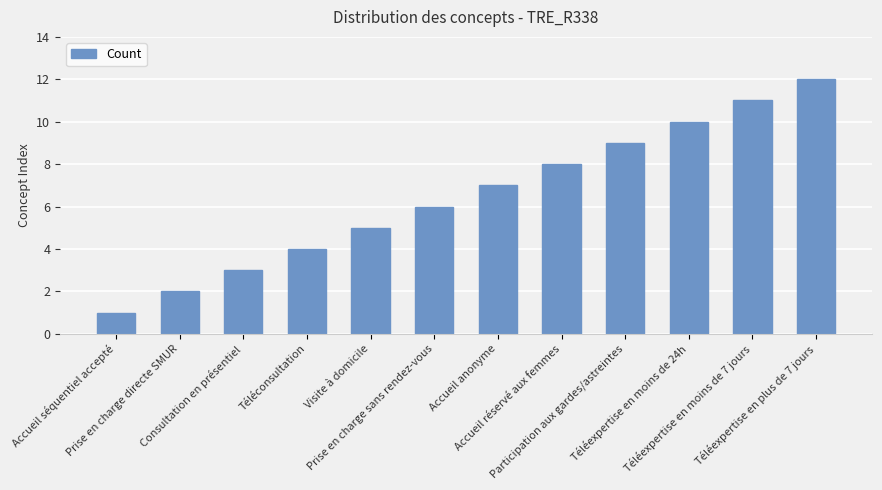

What is the greatest value displayed?

12